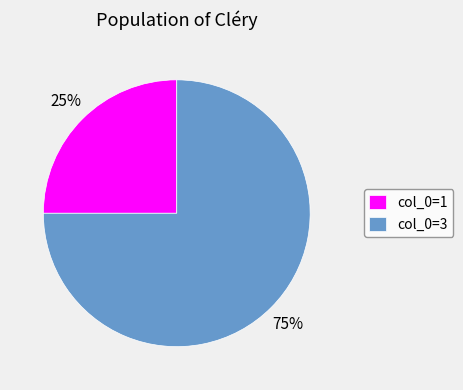

Which has a higher value, col_0=1 or col_0=3?

col_0=3